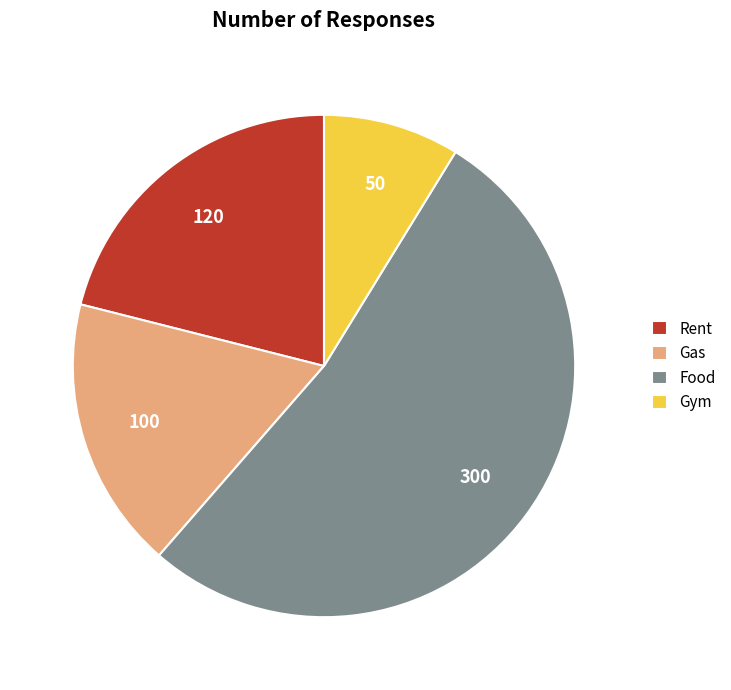

What is the smallest slice in the pie chart?

Gym